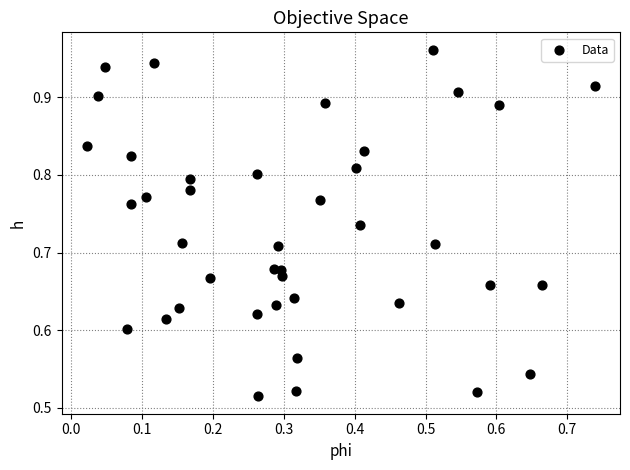

What is the range of Y values (max minus min)?

0.4